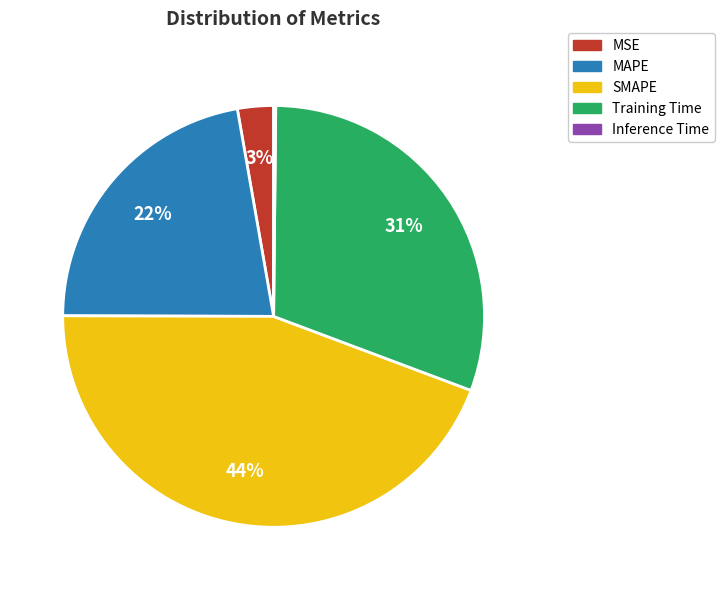

Between Training Time and MSE, which is larger?

Training Time